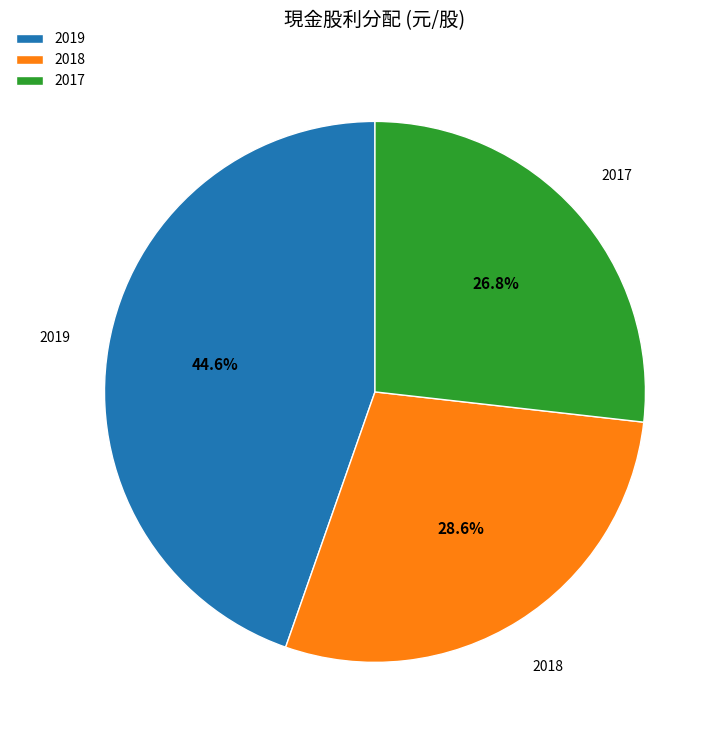

Rank the categories by value from lowest to highest.

2017, 2018, 2019